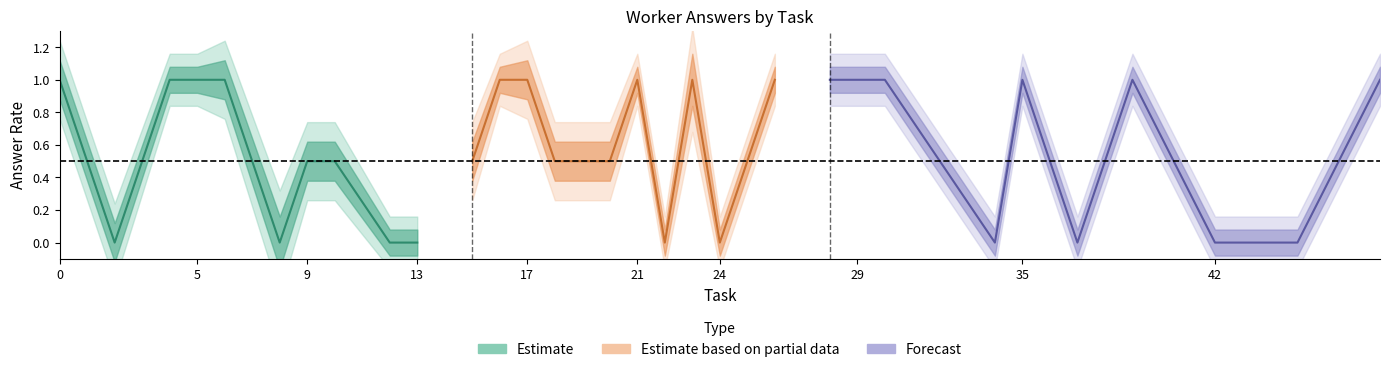

Is this an area chart (filled region under the line)?

No